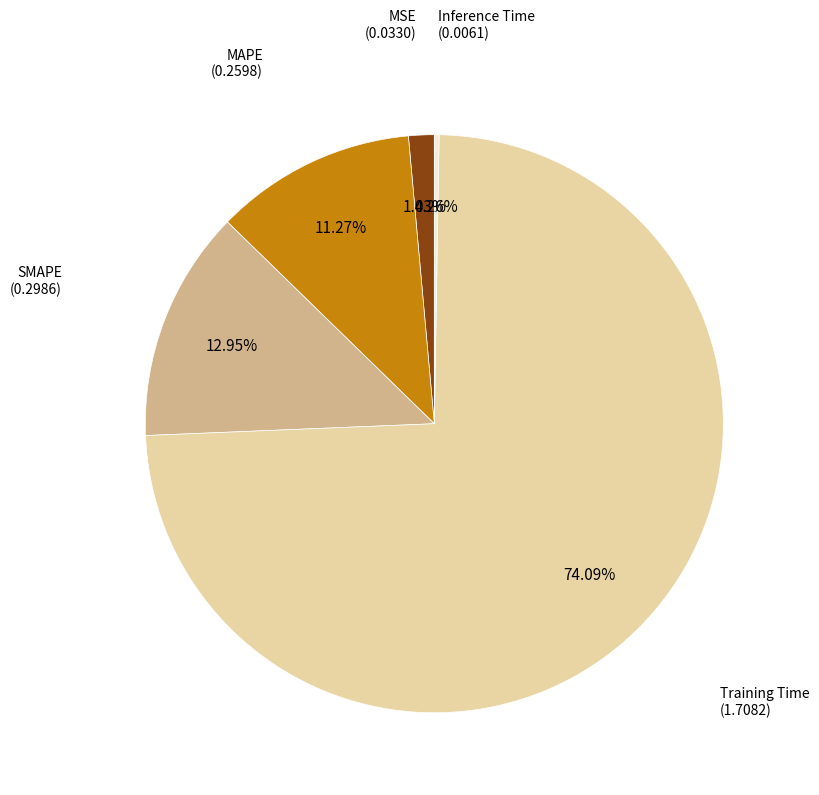

Does any single category account for the majority?

Yes